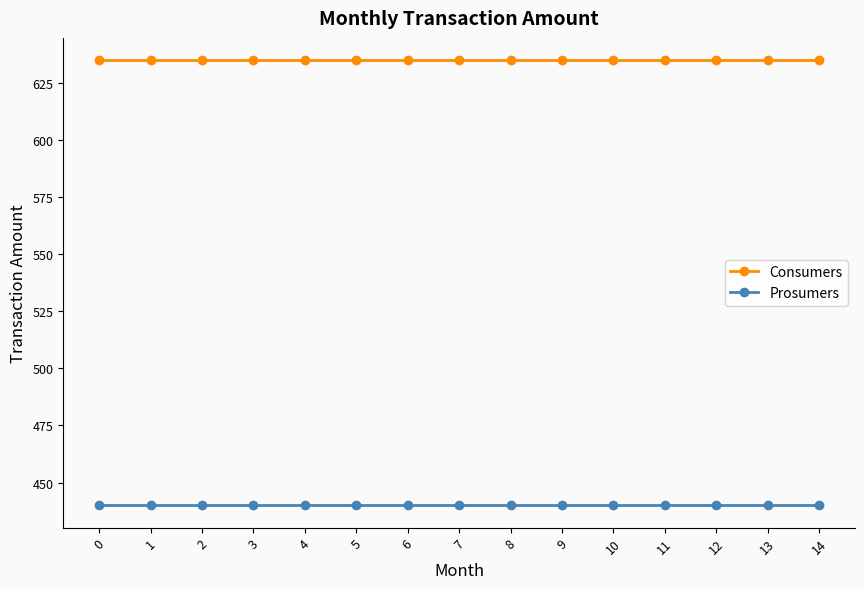

What is the value of the Prosumers point at the 8th from the left?

440